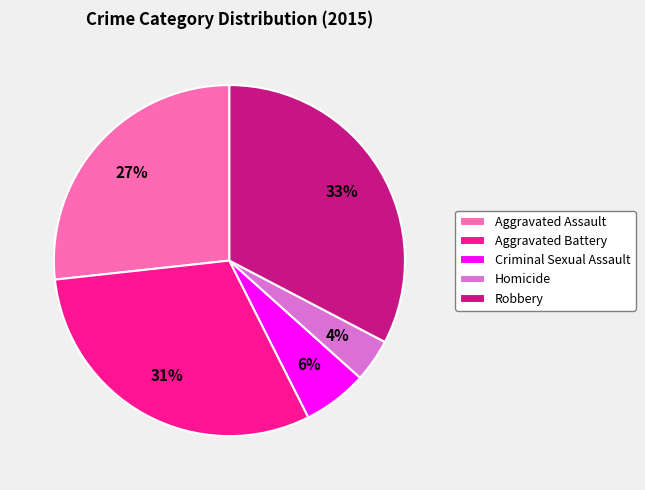

What percentage is the Robbery slice, to the nearest percent?

33%